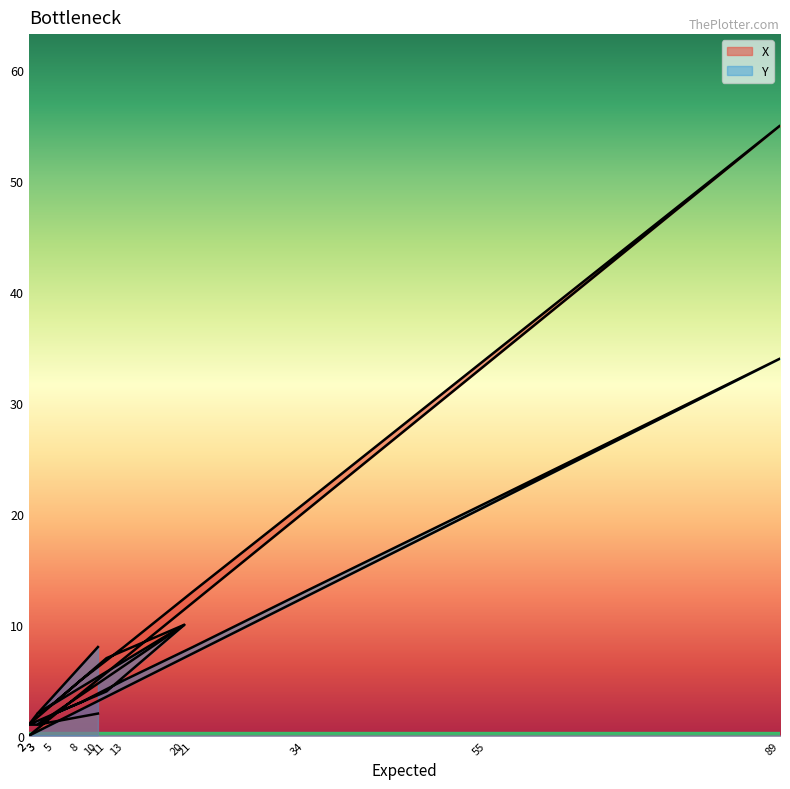

At how many categories does at least one series exceed 47?

1